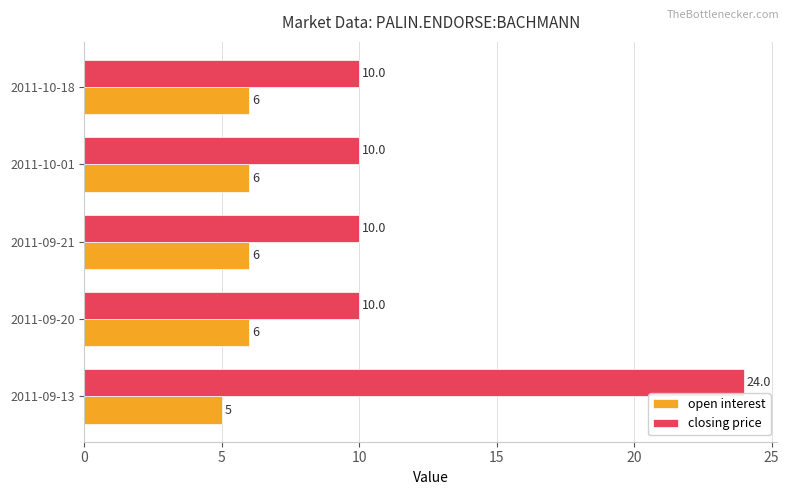

Which series has the largest total across all categories?

closing price